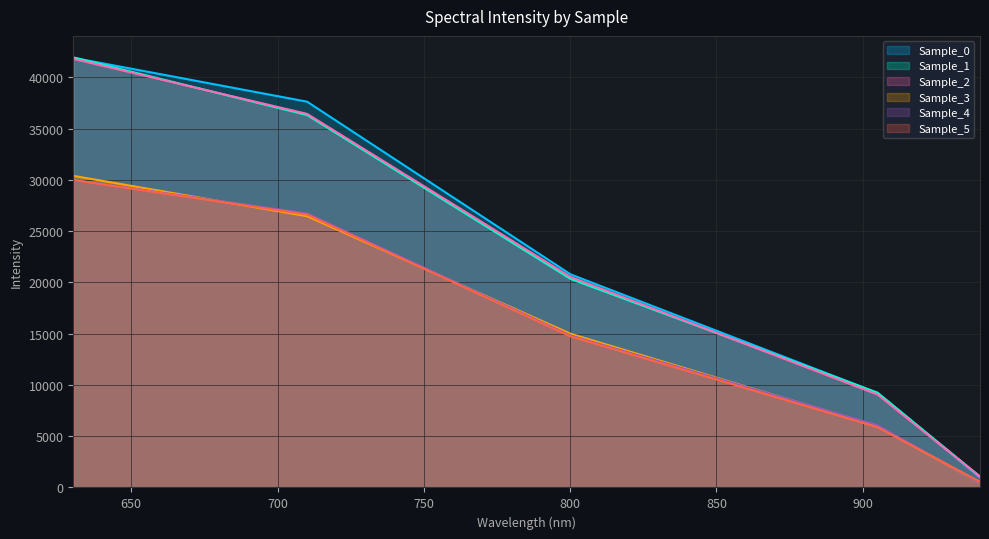

The Sample_2 series shows 1062.2 at 940.061. True or false?

True